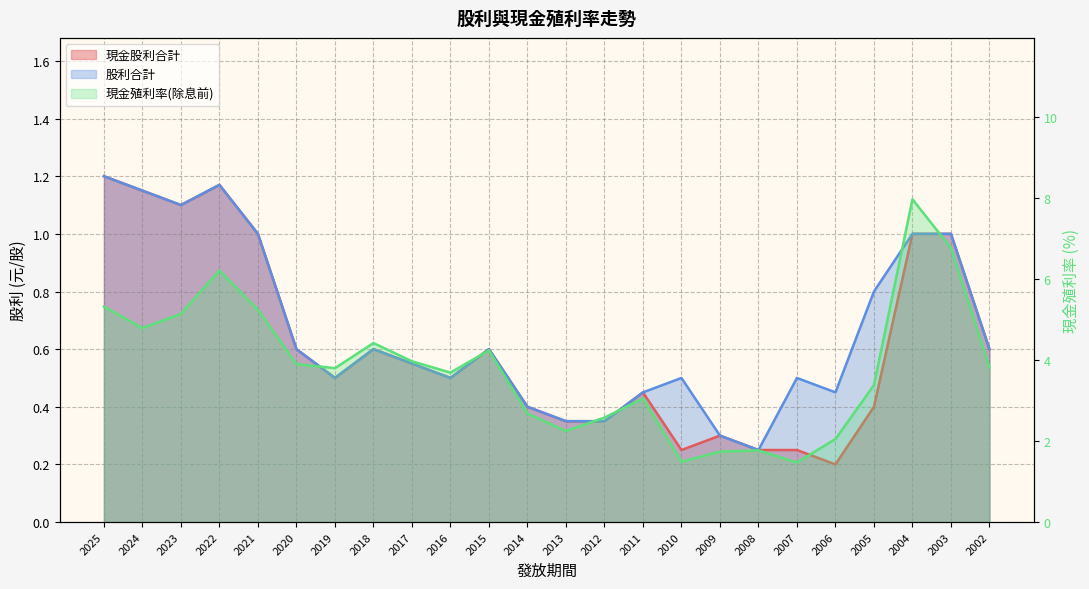

Reading left to right, transcribe all the data shown in this chart.

現金股利合計: 2025=1.2	2024=1.1	2023=1.1	2022=1.2	2021=1.0	2020=0.6	2019=0.5	2018=0.6	2017=0.6	2016=0.5	2015=0.6	2014=0.4	2013=0.3	2012=0.3	2011=0.5	2010=0.2	2009=0.3	2008=0.2	2007=0.2	2006=0.2	2005=0.4	2004=1.0	2003=1.0	2002=0.6
股利合計: 2025=1.2	2024=1.1	2023=1.1	2022=1.2	2021=1.0	2020=0.6	2019=0.5	2018=0.6	2017=0.6	2016=0.5	2015=0.6	2014=0.4	2013=0.3	2012=0.3	2011=0.5	2010=0.5	2009=0.3	2008=0.2	2007=0.5	2006=0.5	2005=0.8	2004=1.0	2003=1.0	2002=0.6
現金殖利率(除息前): 2025=5.3	2024=4.8	2023=5.1	2022=6.2	2021=5.2	2020=3.9	2019=3.8	2018=4.4	2017=4.0	2016=3.7	2015=4.2	2014=2.7	2013=2.2	2012=2.6	2011=3.0	2010=1.5	2009=1.7	2008=1.8	2007=1.5	2006=2.0	2005=3.4	2004=8.0	2003=6.8	2002=3.8